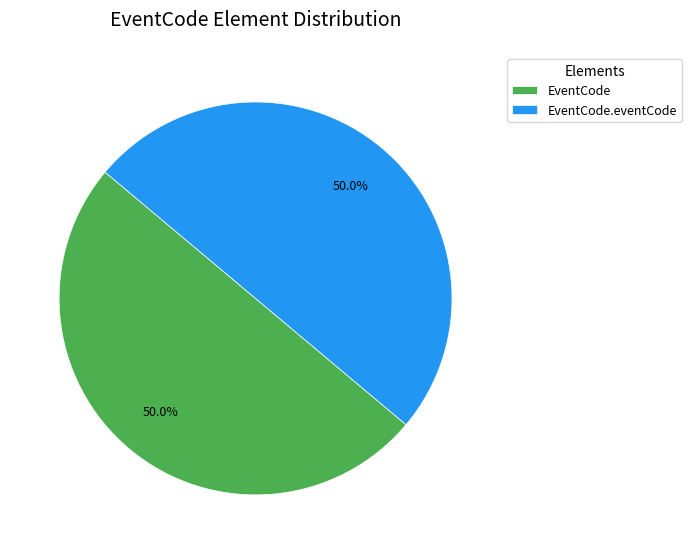

Combined, do EventCode and EventCode.eventCode account for over 50%?

Yes